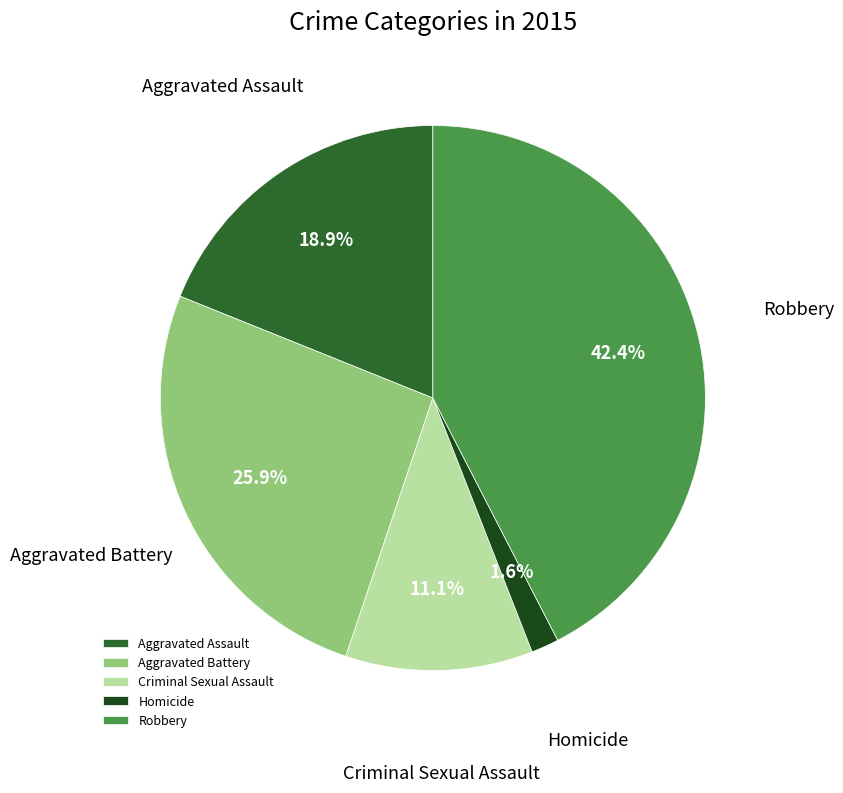

Which has a higher value, Robbery or Criminal Sexual Assault?

Robbery